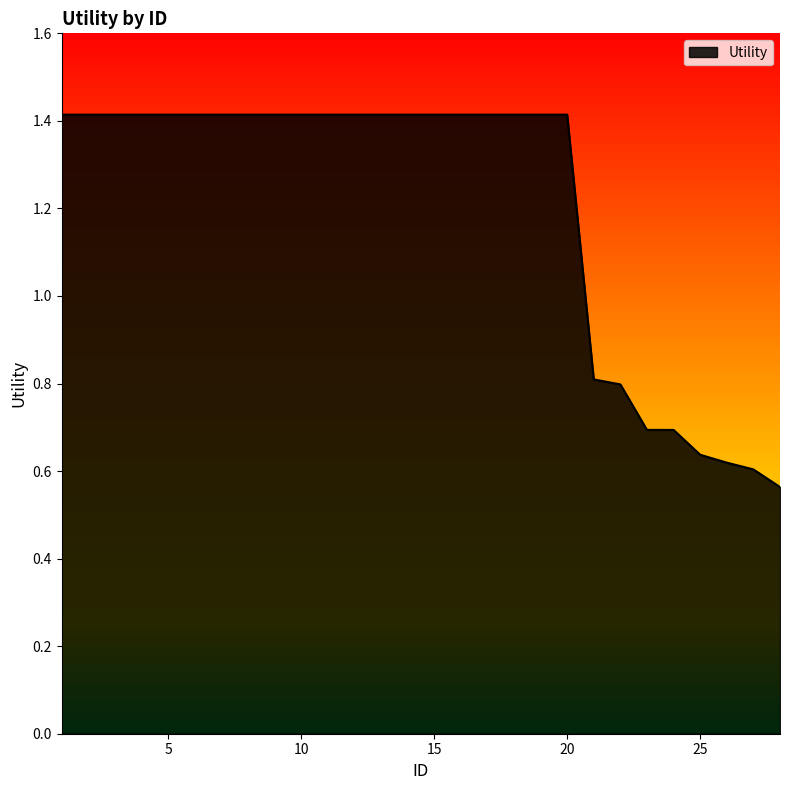

What is the difference between the maximum and minimum values?

0.9